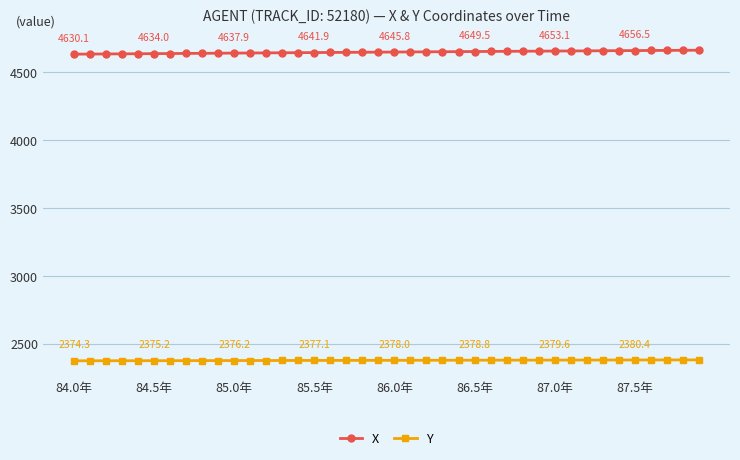

True or false: Y and X cross at least once.

False